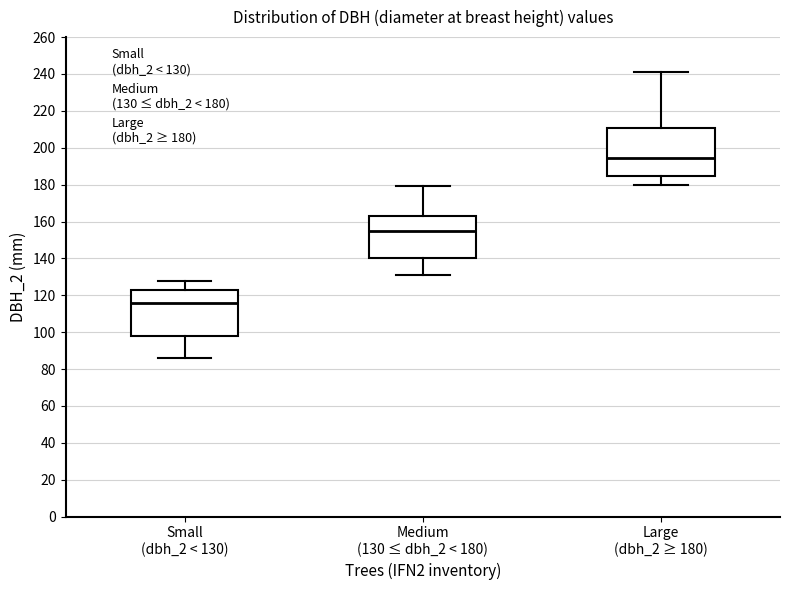

Reading left to right, read every box against the y-axis: the position of its median line, the range the box covers, and the ends of its whiskers. The values are not printed on the chart, so give them approximately, as read against the axis.

Small (dbh_2 < 130): median 116, box 98 to 124, whiskers 86 to 128
Medium (130 ≤ dbh_2 < 180): median 156, box 140 to 164, whiskers 132 to 180
Large (dbh_2 ≥ 180): median 194, box 184 to 210, whiskers 180 to 242